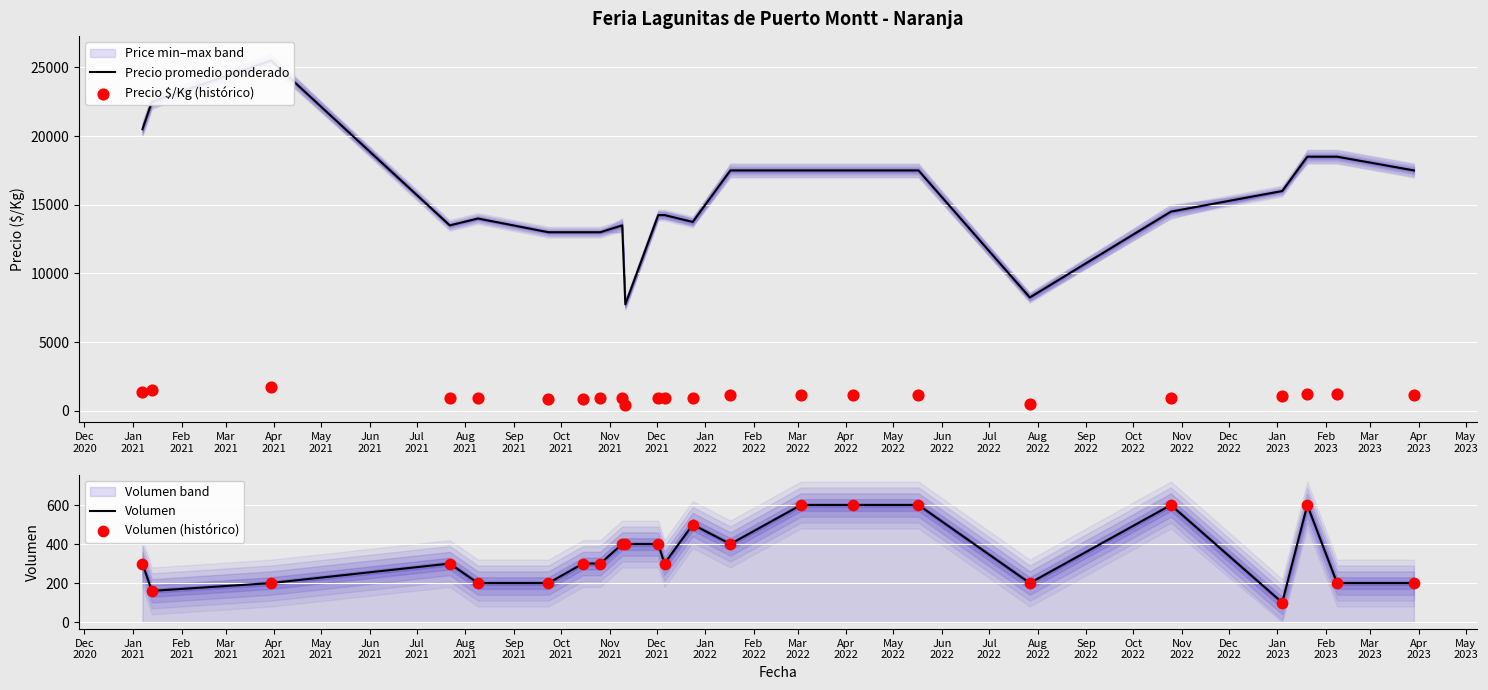

Which series reaches the minimum Y coordinate?

Volumen